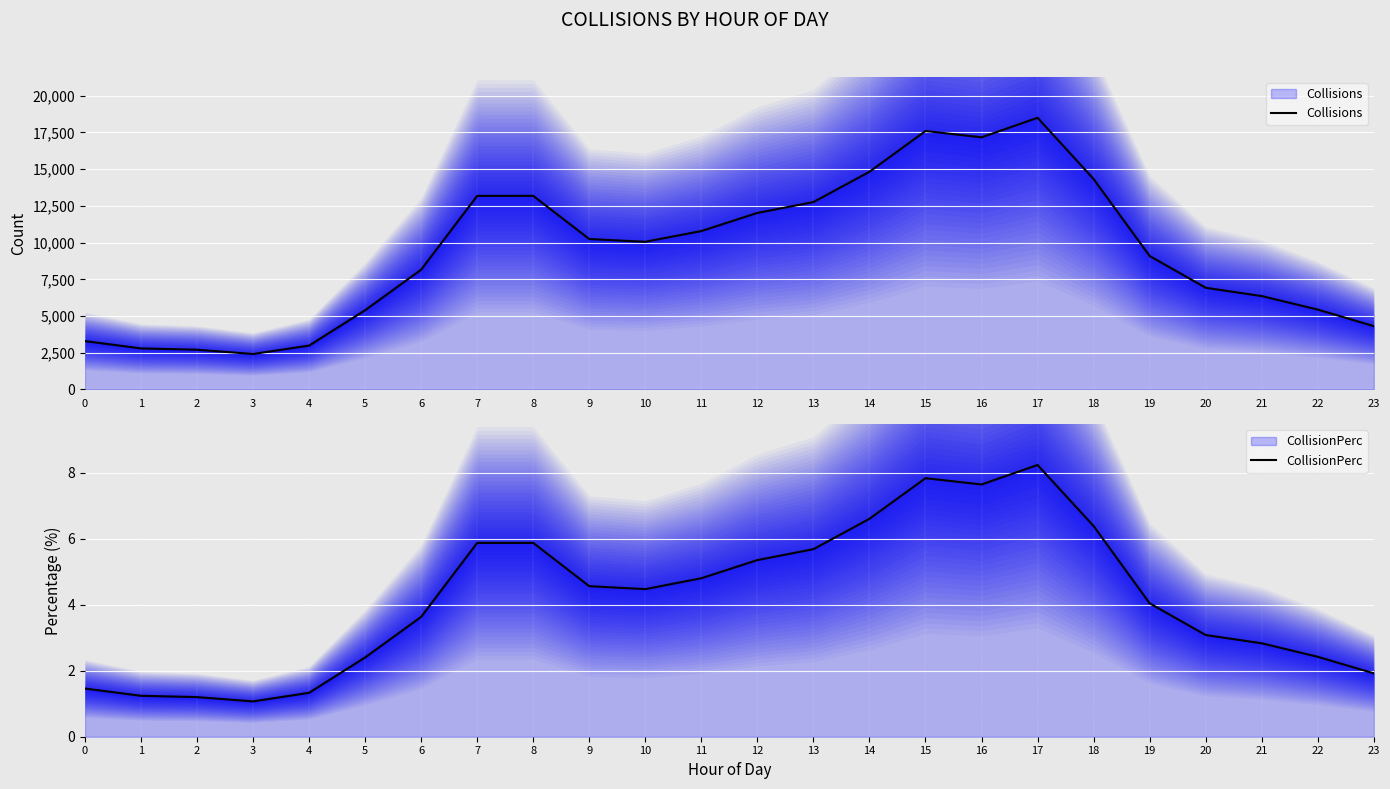

Reading left to right, list all the values displayed in this chart.

Collisions: 3297.0	2797.0	2709.0	2417.0	2989.0	5397.0	8160.0	13184.0	13186.0	10245.0	10059.0	10789.0	12024.0	12763.0	14825.0	17602.0	17171.0	18503.0	14331.0	9091.0	6927.0	6362.0	5442.0	4314.0
CollisionPerc: 1.5	1.2	1.2	1.1	1.3	2.4	3.6	5.9	5.9	4.6	4.5	4.8	5.3	5.7	6.6	7.8	7.6	8.2	6.4	4.0	3.1	2.8	2.4	1.9